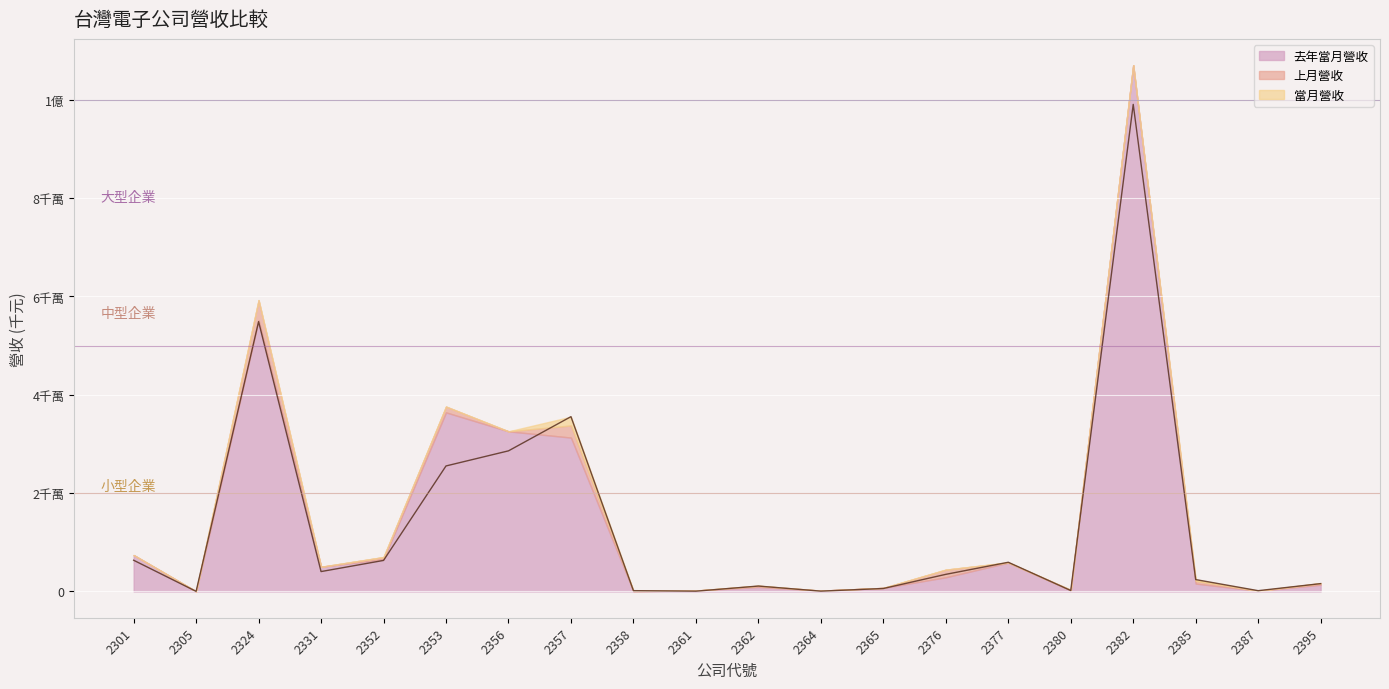

Where is 上月營收 nearest to the value 41326751?

2353